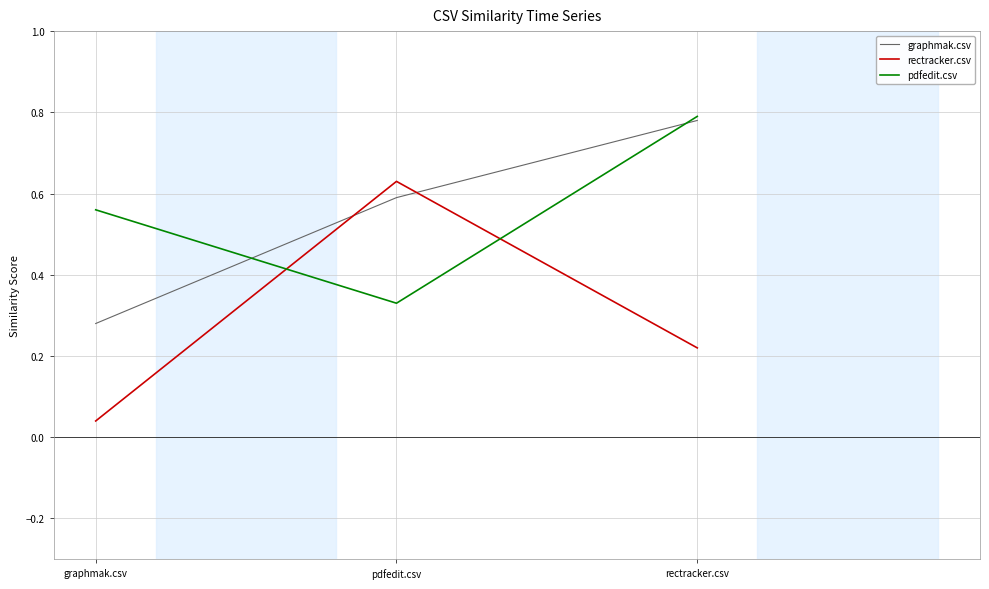

Does the chart display data point markers on the line(s)?

No